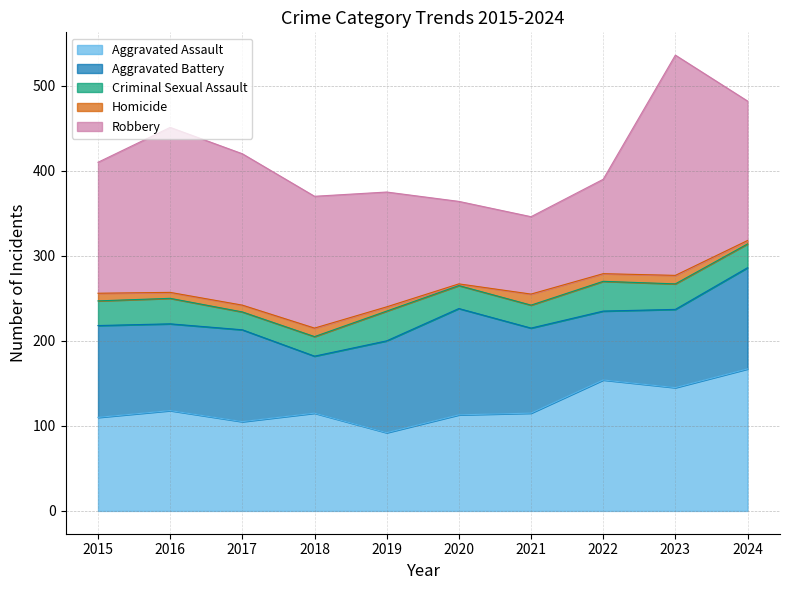

At which label does Aggravated Assault first exceed 115?

2016